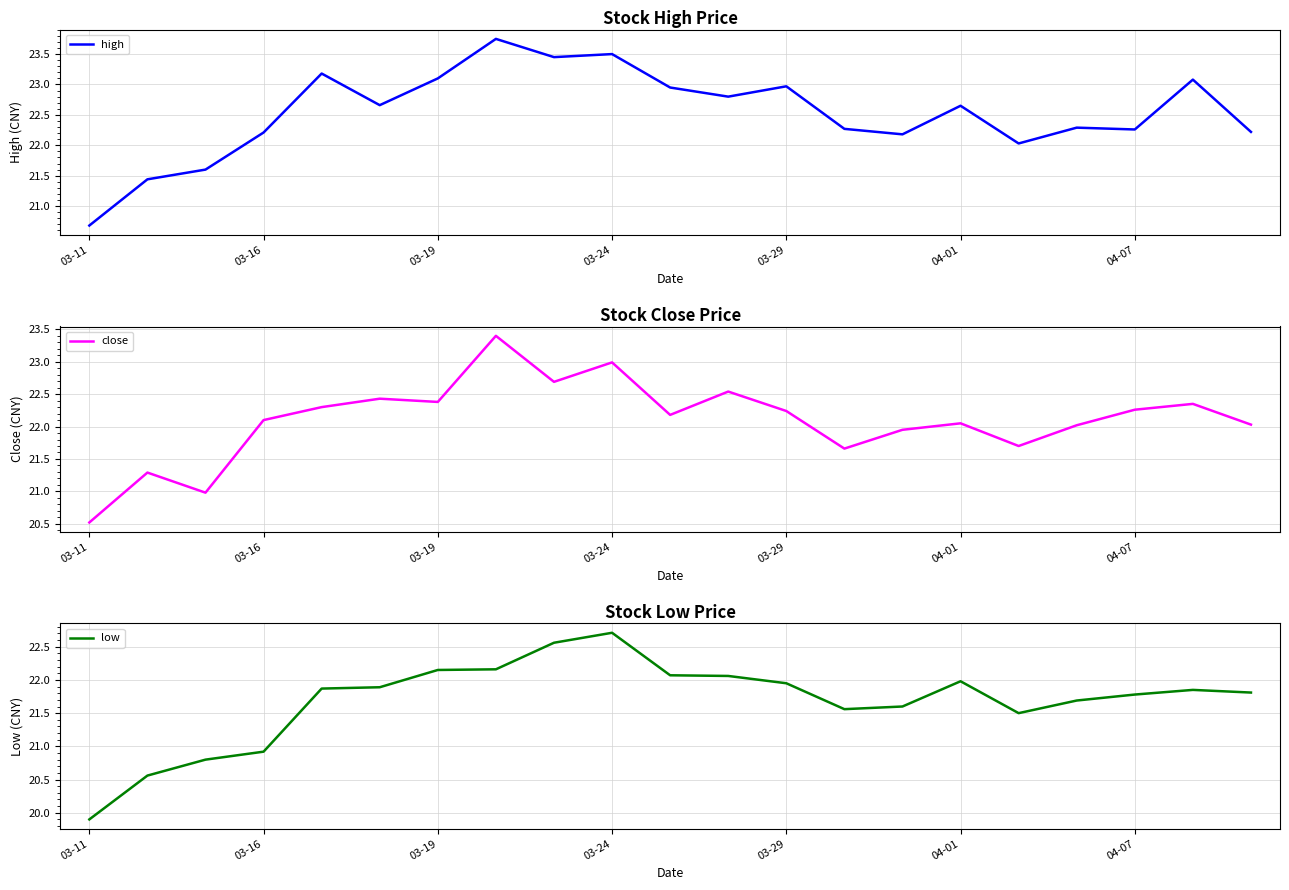

The high series shows 23.5 at 03-24. True or false?

True